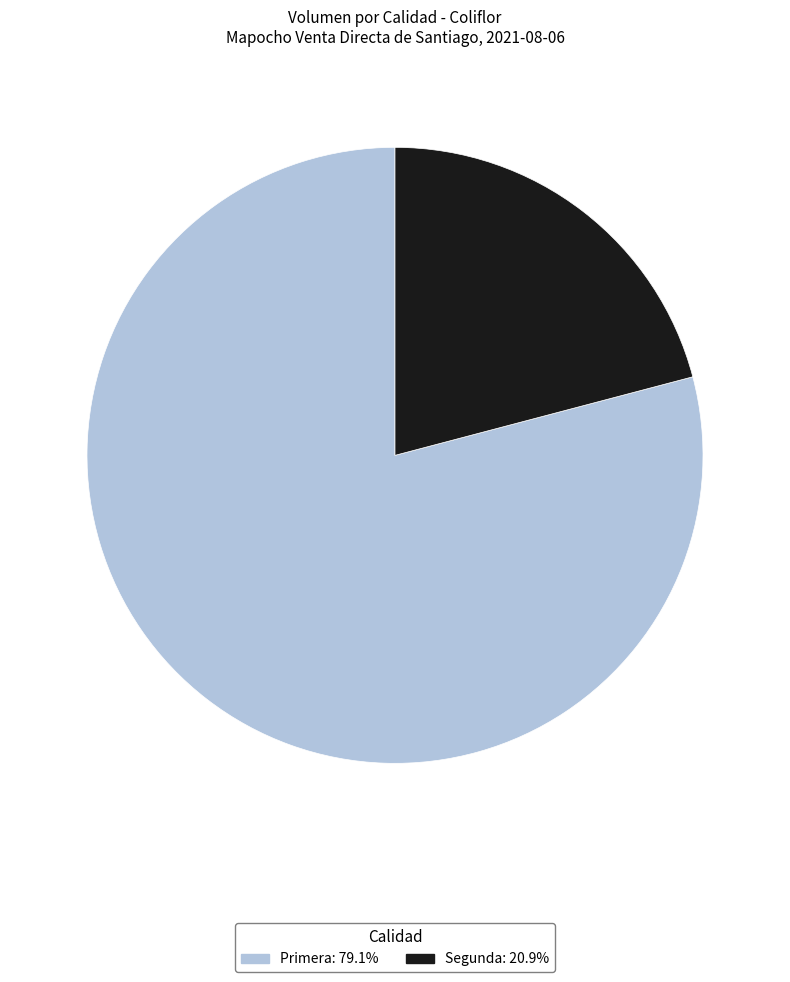

Which category accounts for the majority?

Primera